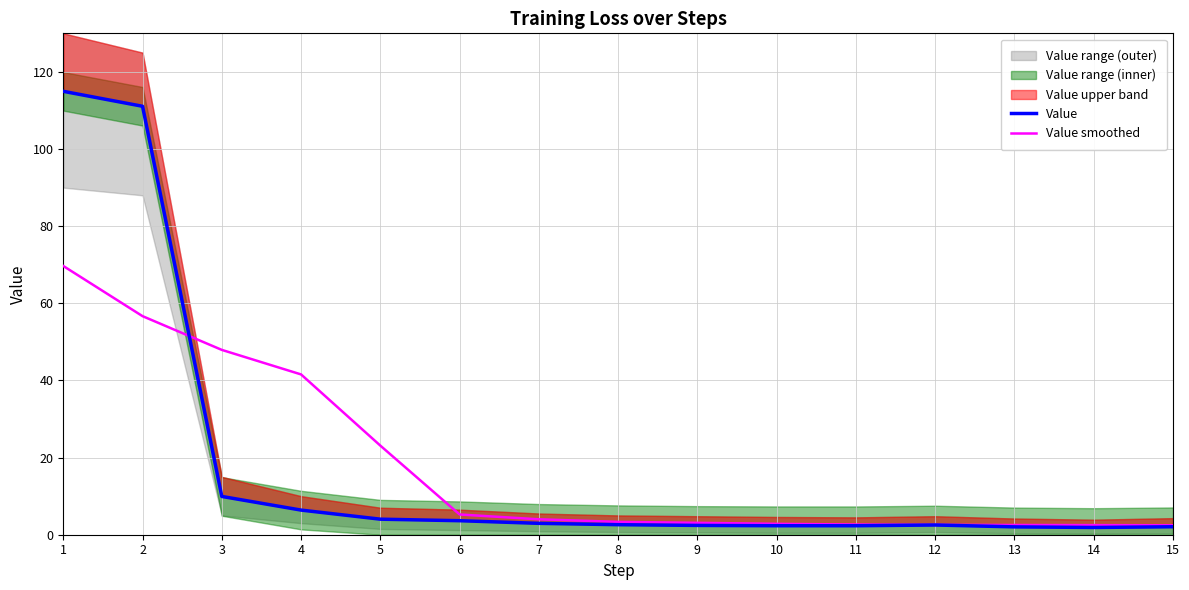

At which label is Value smoothed closest to 36?

4